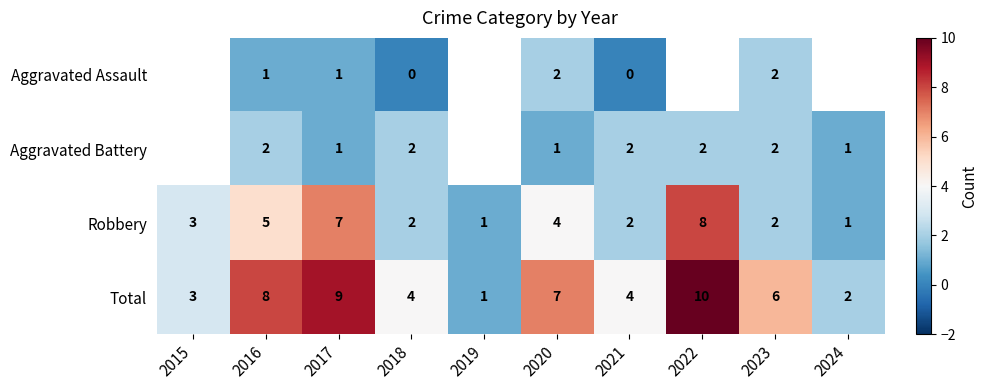

How many values in the Robbery series are below 3?

5